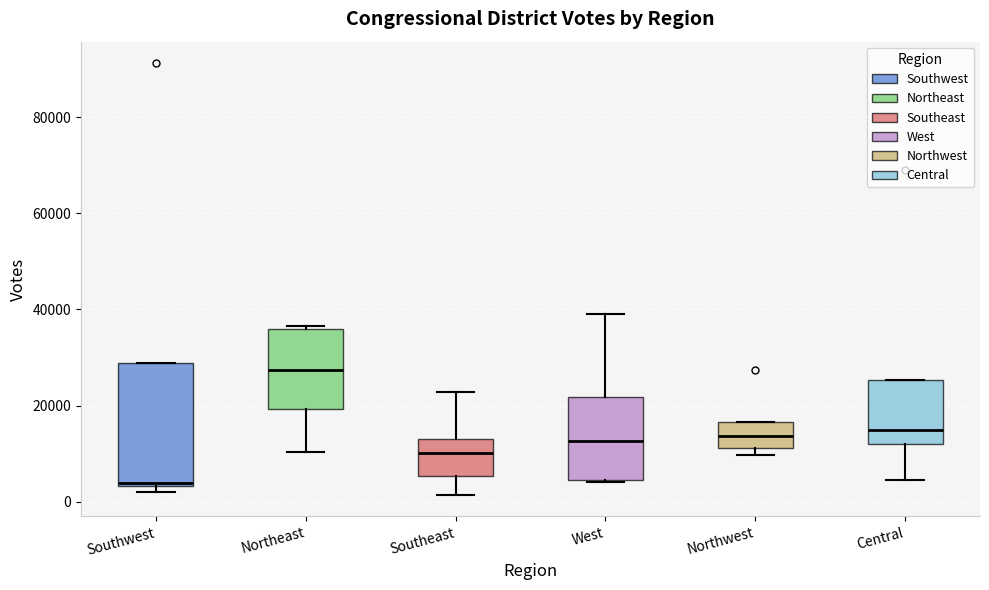

Comparing the boxes themselves (not the whiskers), which one is the tallest?

Southwest